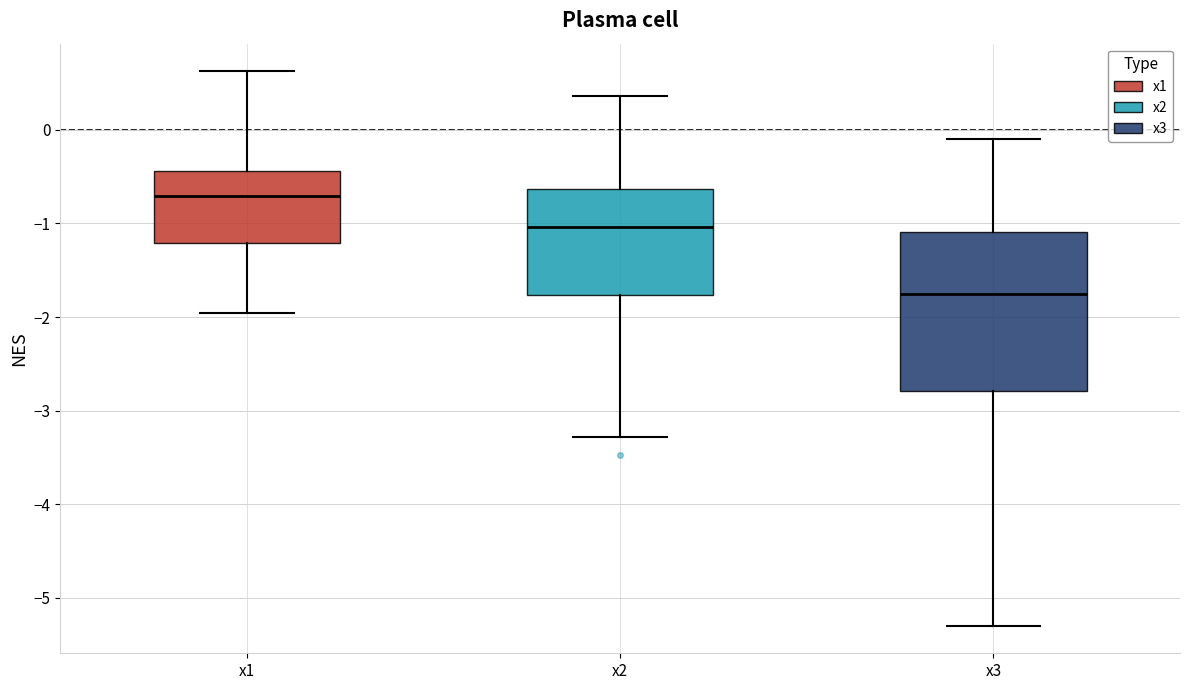

Which box is the tallest, from its lower edge to its upper edge?

x3